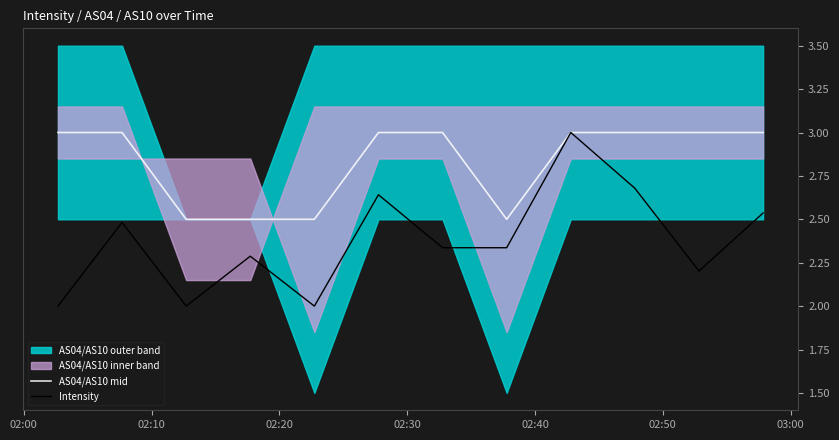

How many lines are shown in the chart?

2